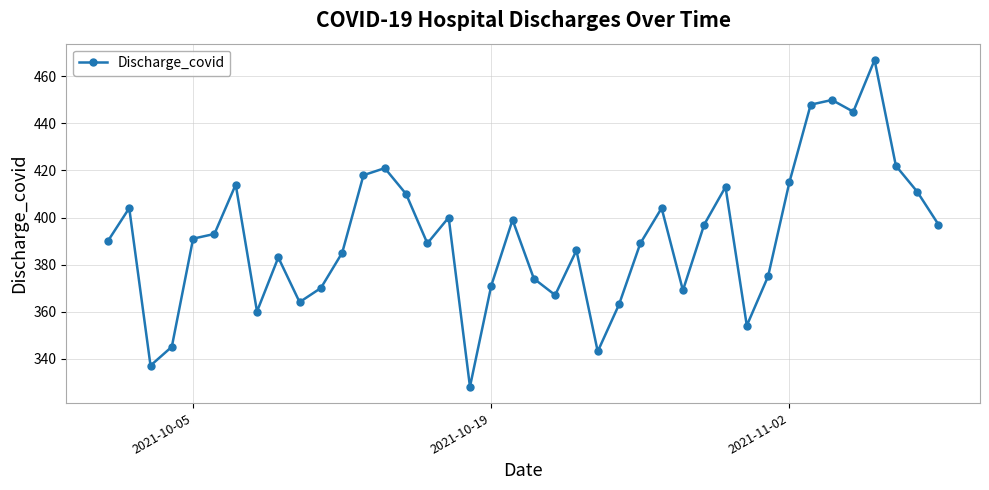

What is the average value?

392